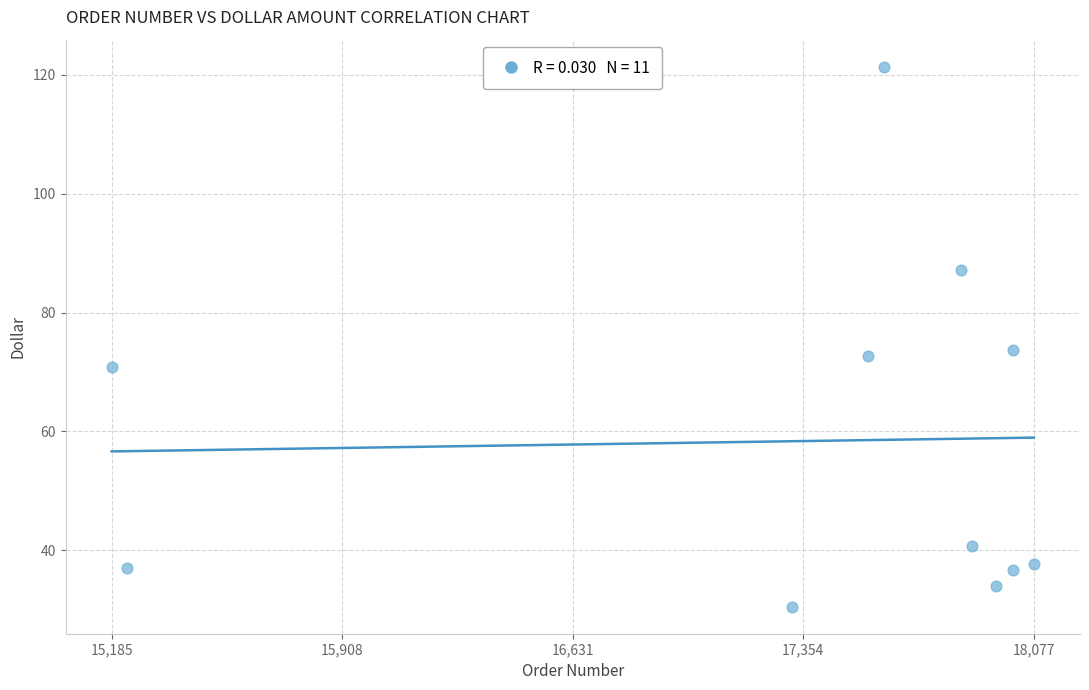

What Y value in the scatter plot is closest to 75?

73.7